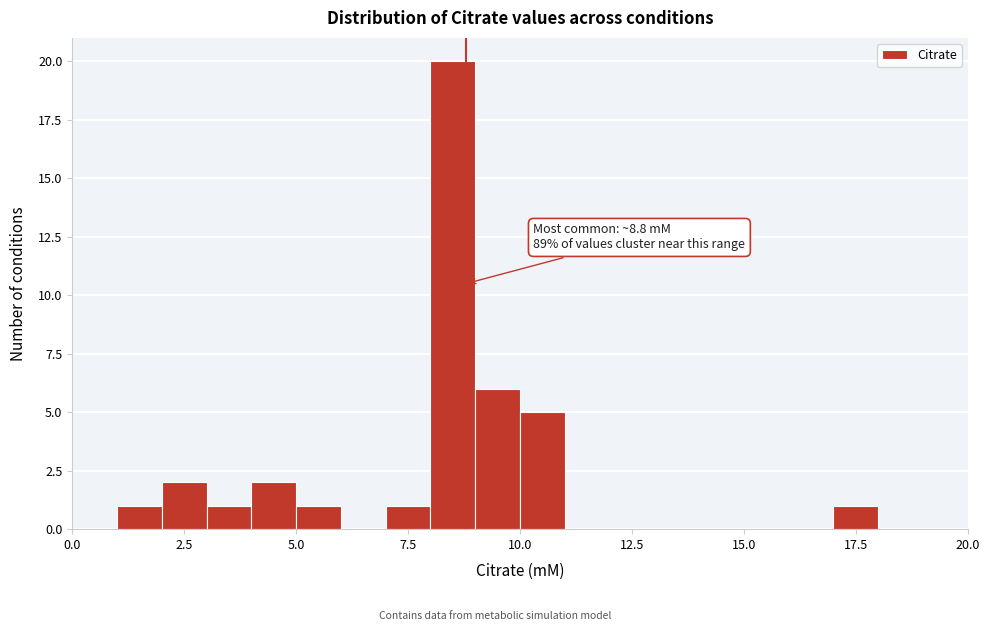

Read against the x-axis, roughly where is the centre of the tallest bar?

8.5